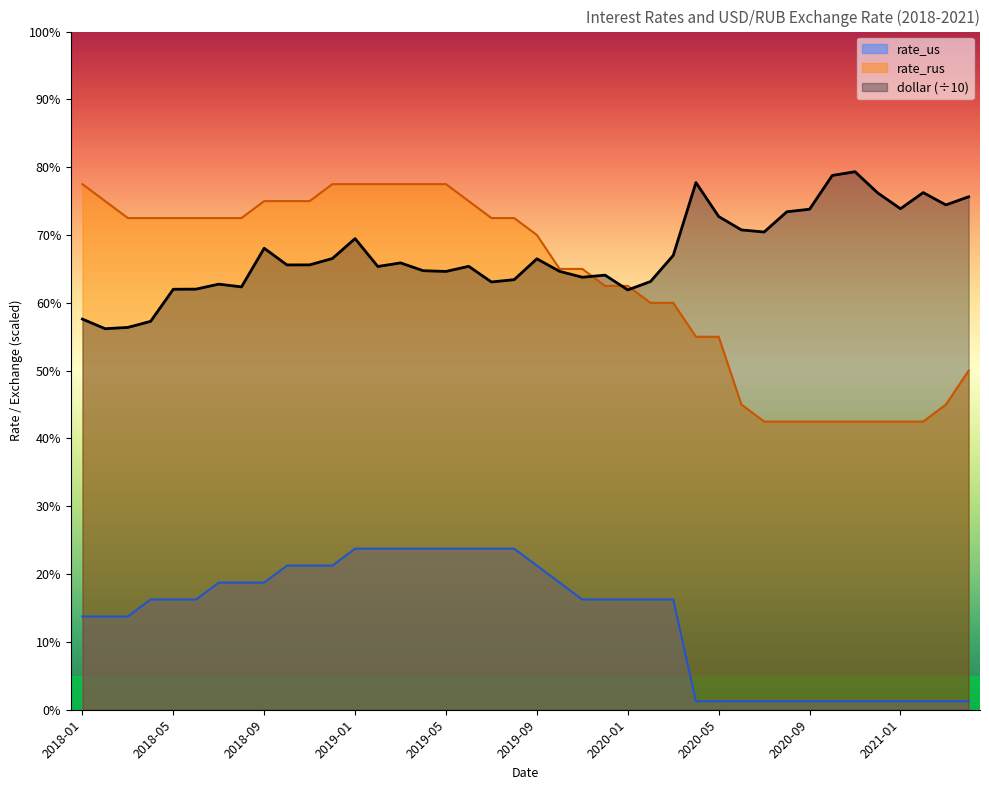

True or false: dollar has a value of 7.3 at 2020-05.

True